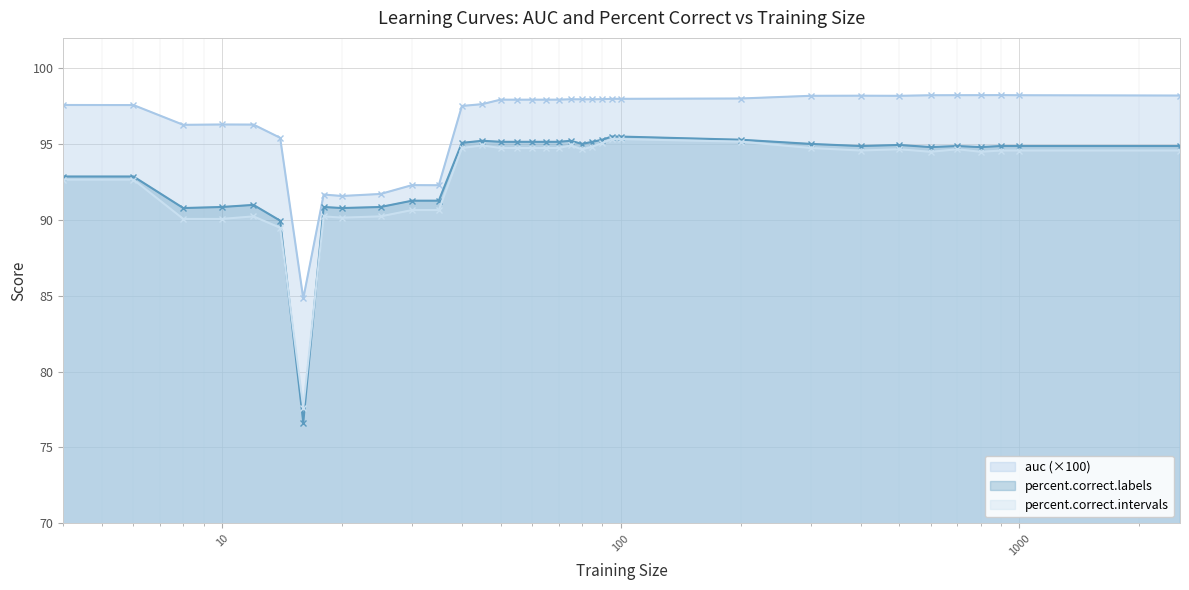

Count the number of data series in this chart.

3